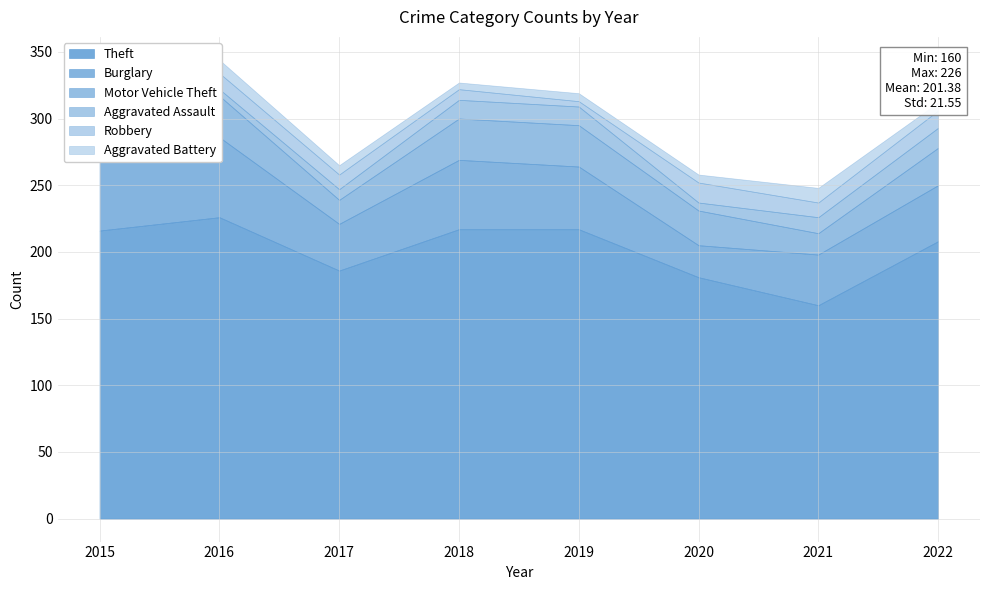

At which label is Robbery closest to 9?

2018